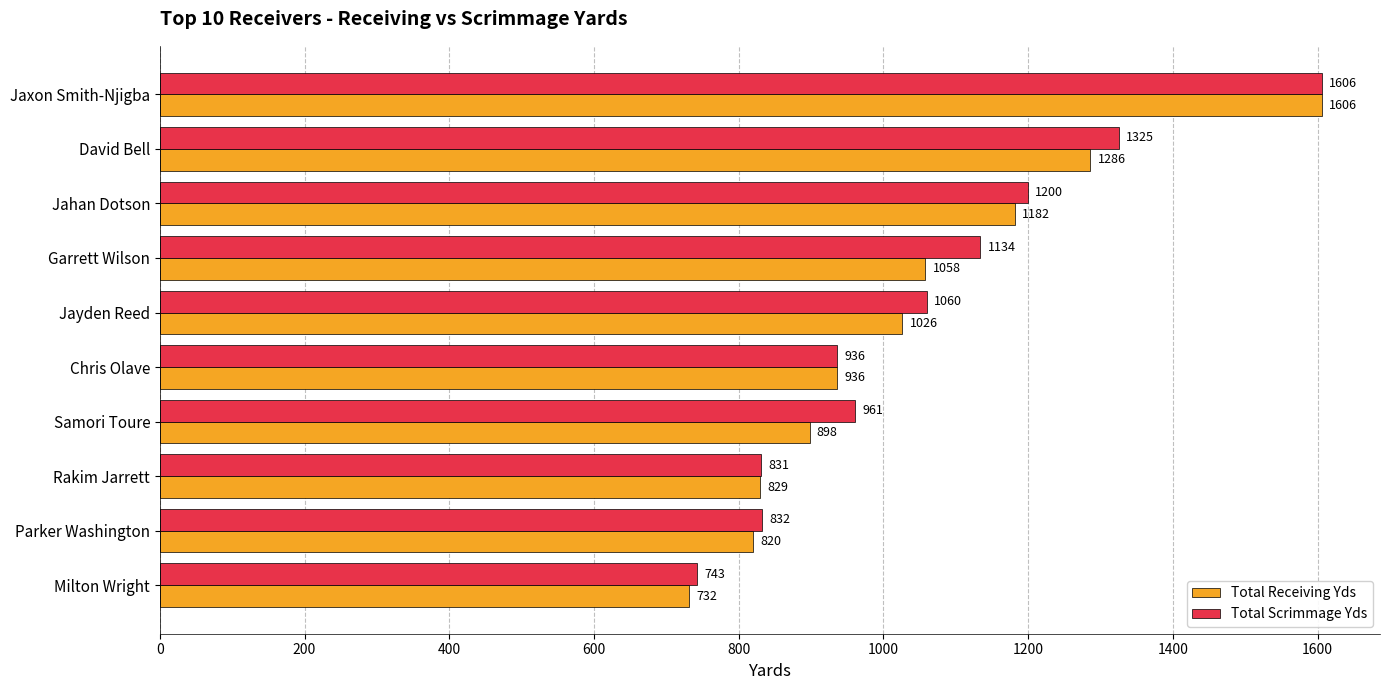

What is the average value of the Total Scrimmage Yds series?

1063